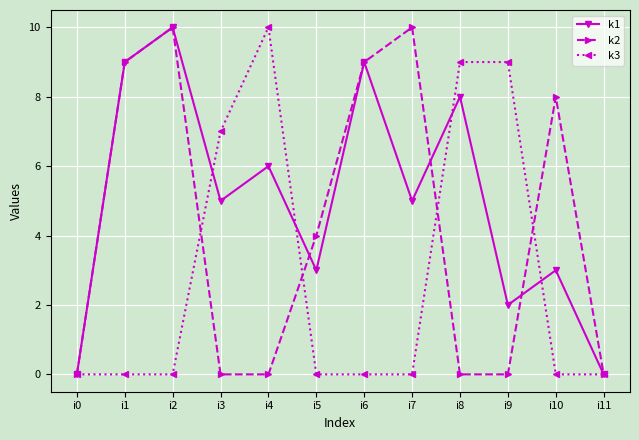

Reading left to right, extract all data points from this chart.

k1: 0	9	10	5	6	3	9	5	8	2	3	0
k2: 0	9	10	0	0	4	9	10	0	0	8	0
k3: 0	0	0	7	10	0	0	0	9	9	0	0